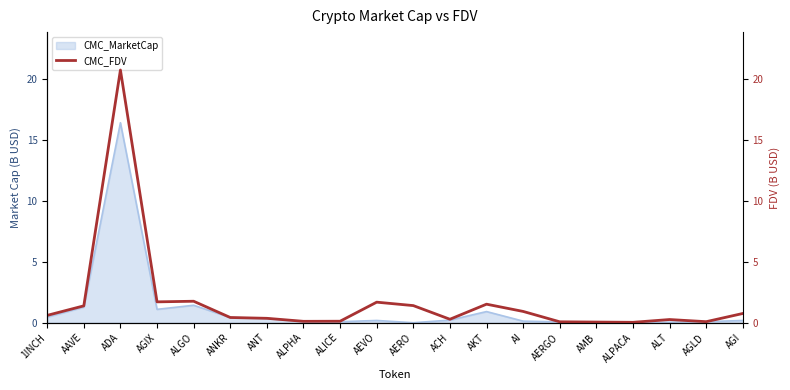

Is it true that the value at AKT is 2.3?

False